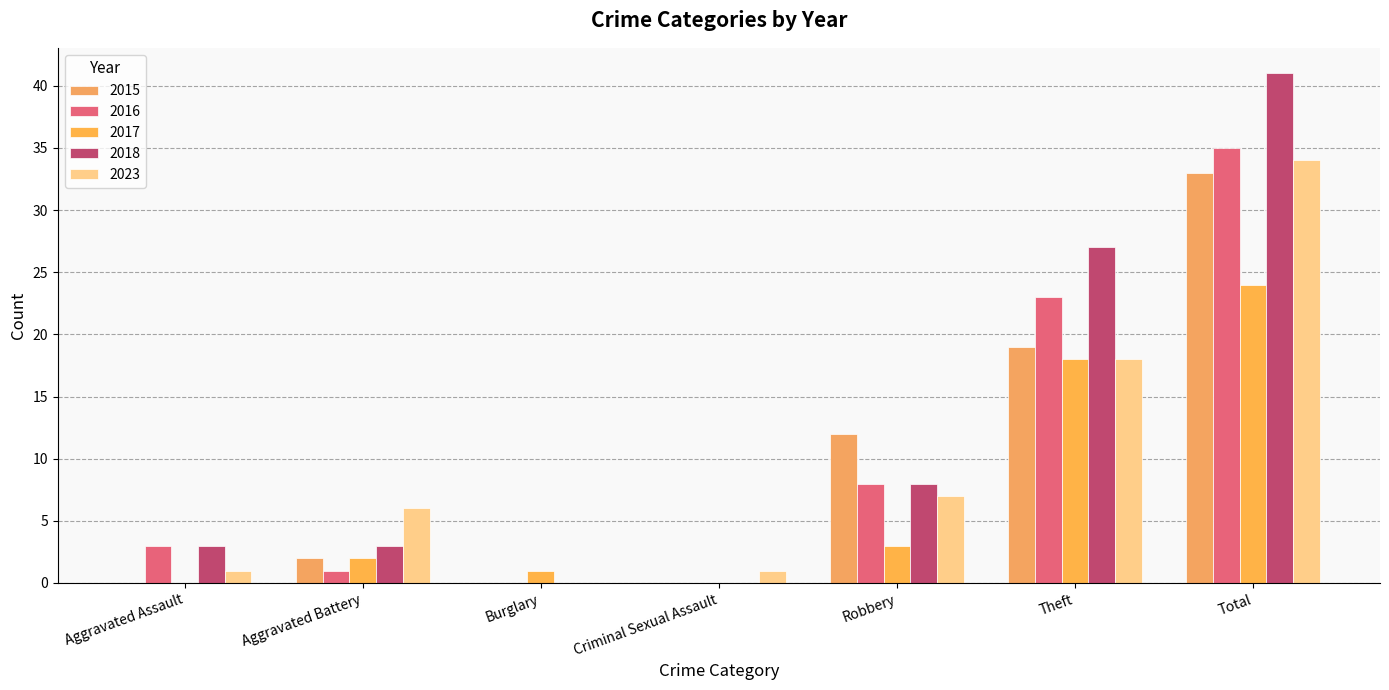

List the labels in order of 2015 value, smallest first.

Aggravated Assault, Burglary, Criminal Sexual Assault, Aggravated Battery, Robbery, Theft, Total